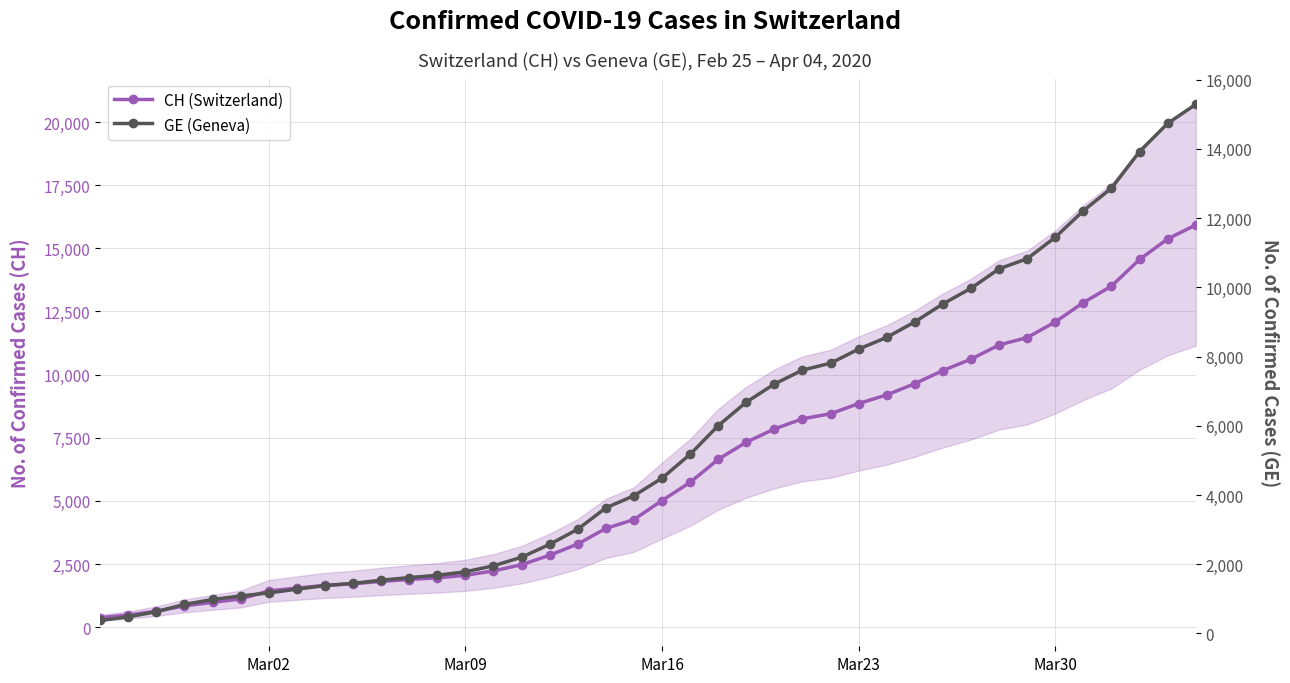

Is this an area chart (filled region under the line)?

No